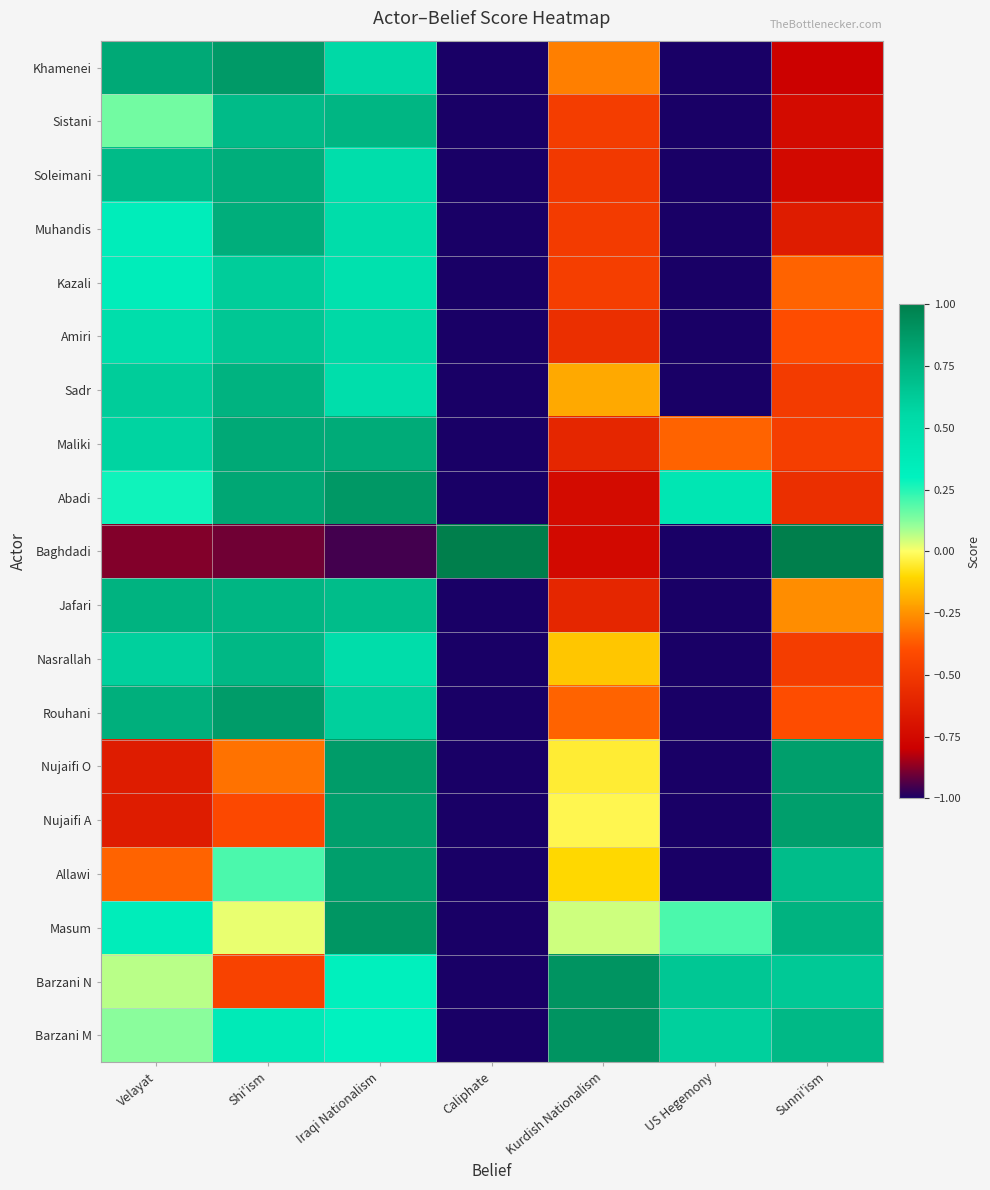

What is the total value across all series at Sunni'ism?

-0.8